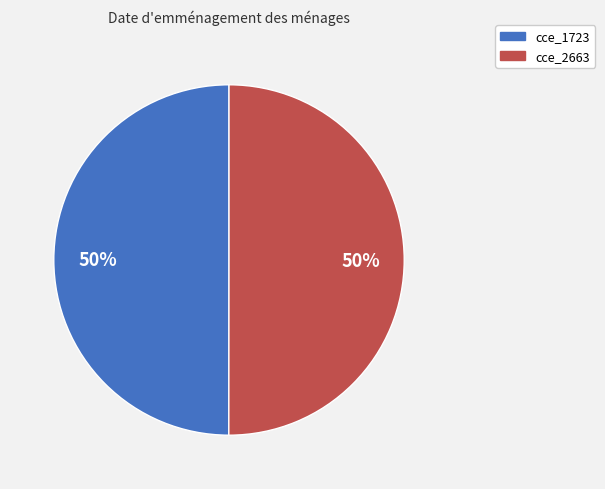

How many segments does this pie chart have?

2